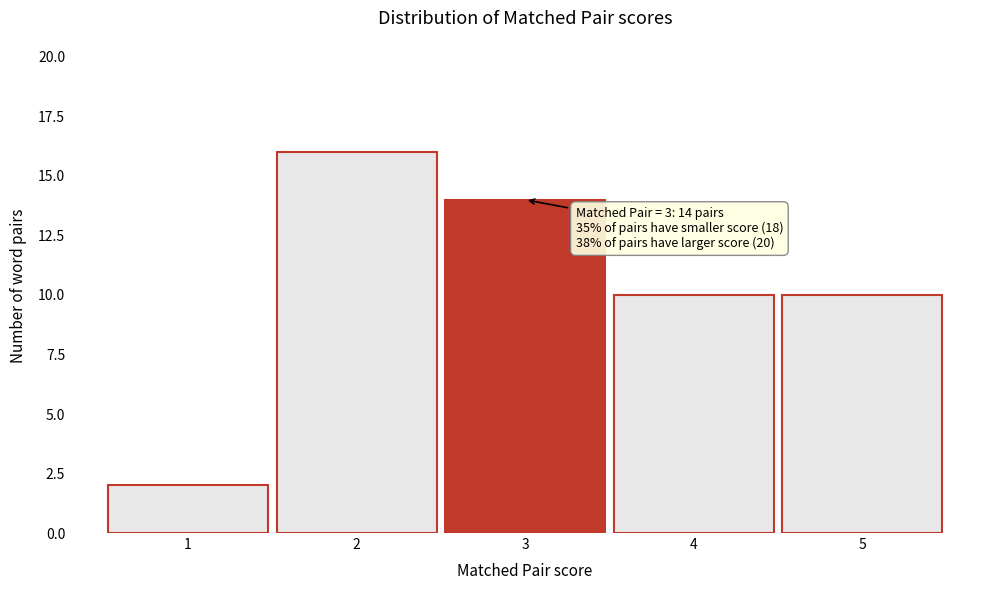

Reading left to right, list all the values displayed in this chart.

2	16	14	10	10